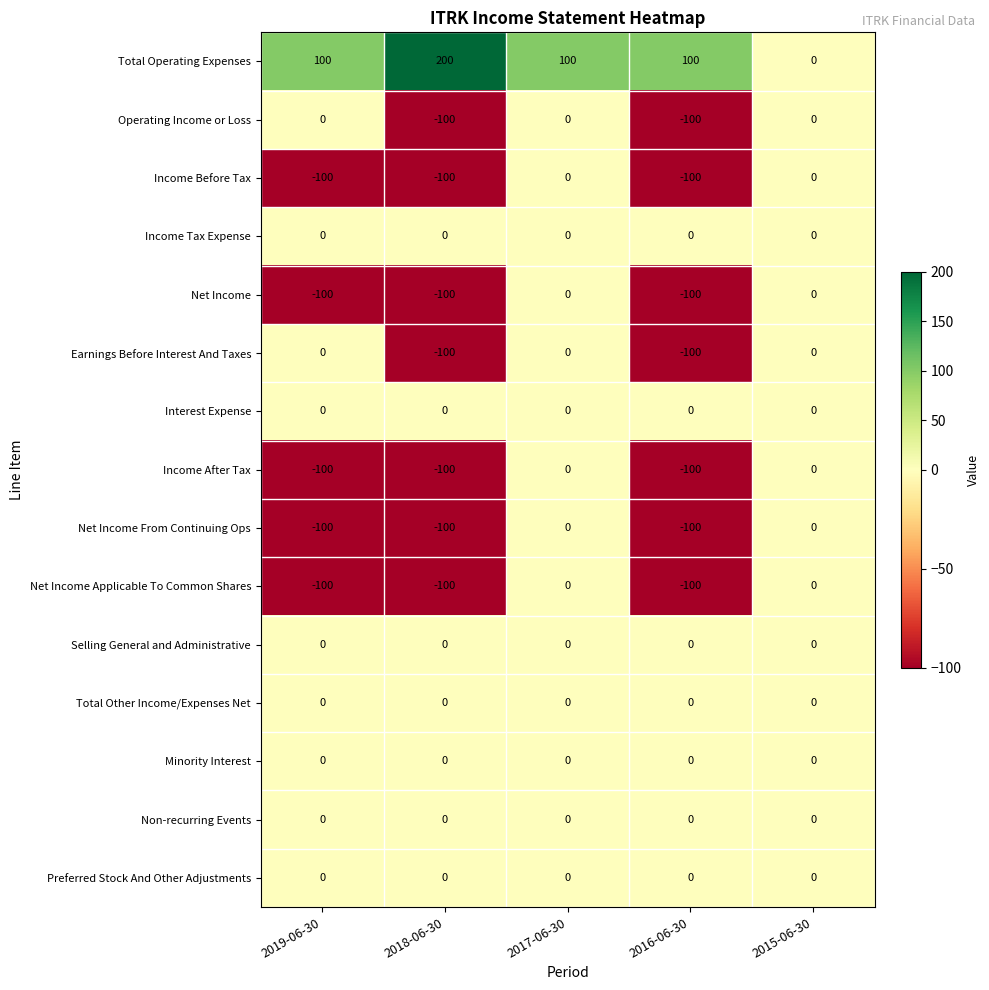

Which series has the widest spread of values?

Total Operating Expenses